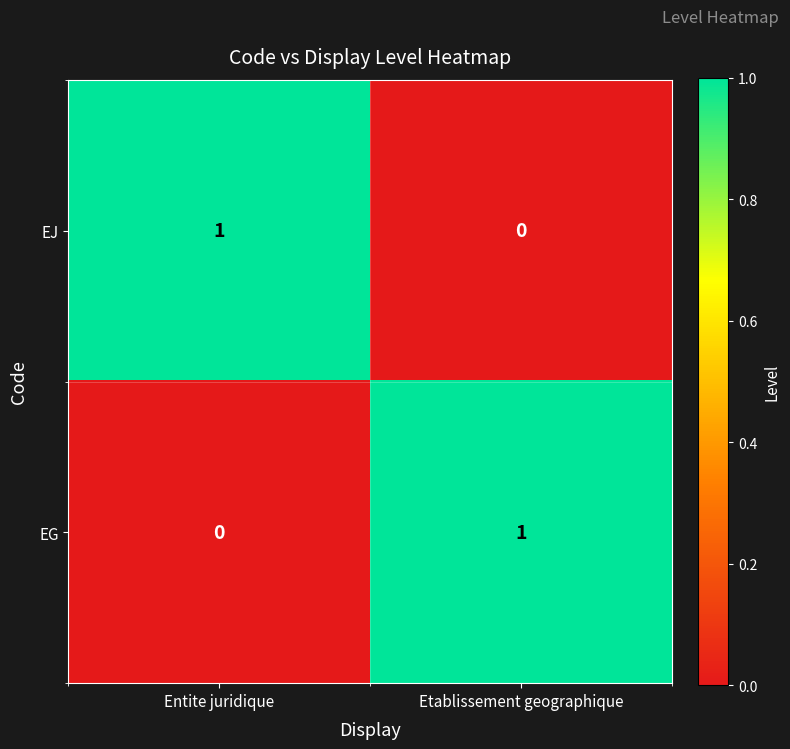

Is the value of EG at Entite juridique greater than the value of EJ at Entite juridique?

No